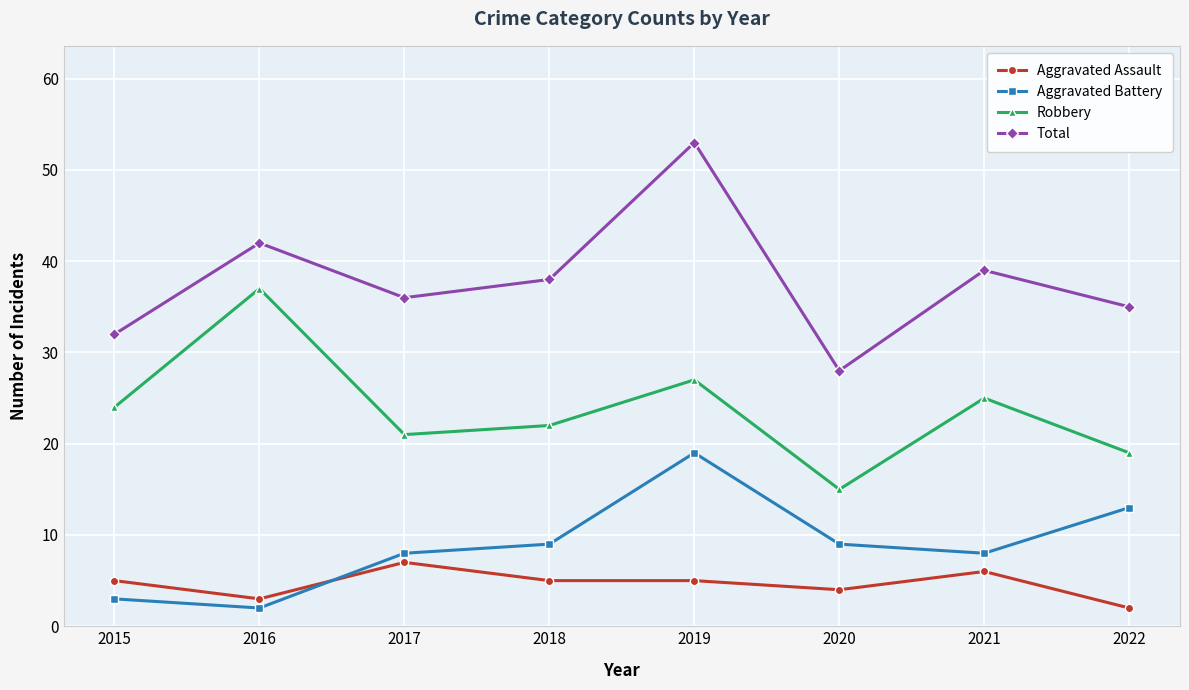

Which series has the widest spread of values?

Total